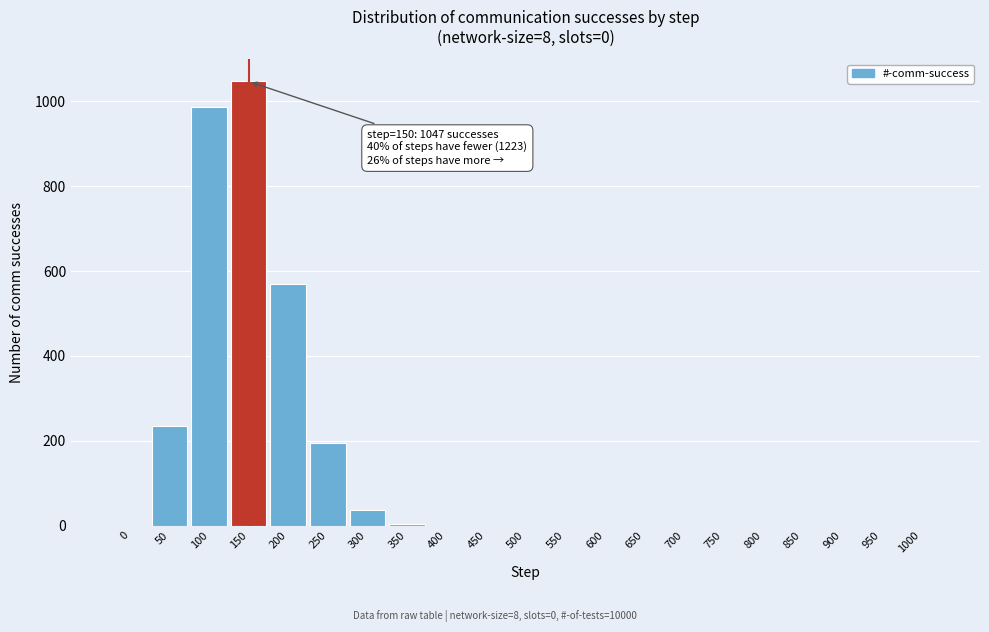

The value at 50 is 236. True or false?

True